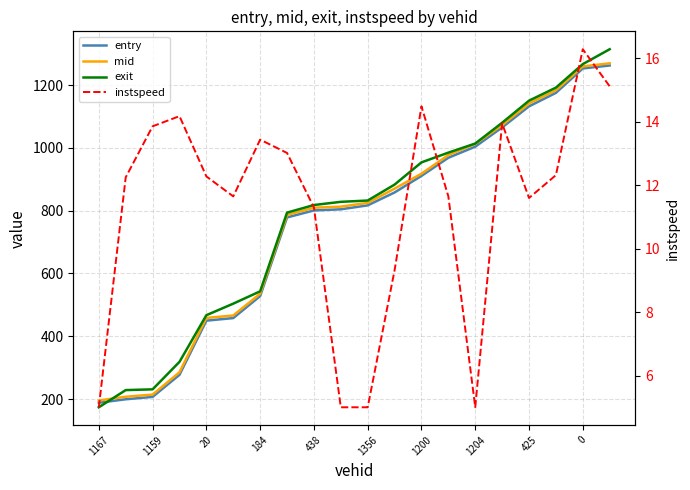

Which category has the highest value in the mid series?

19